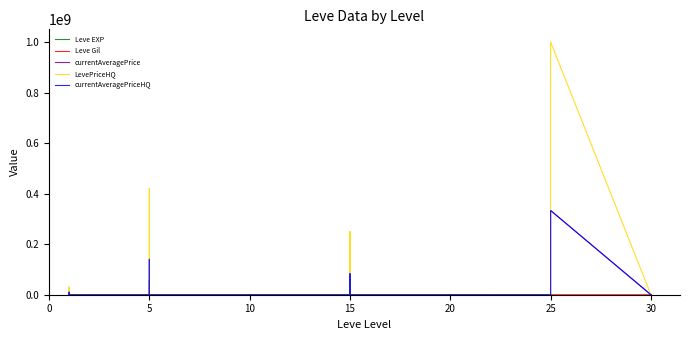

Between 10 and 20, which series saw the biggest shift?

LevePriceHQ